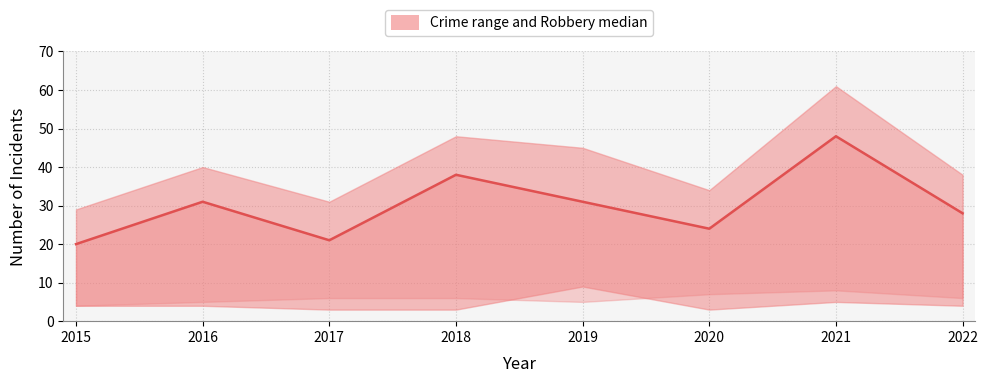

The value at 2019 is 45. True or false?

False